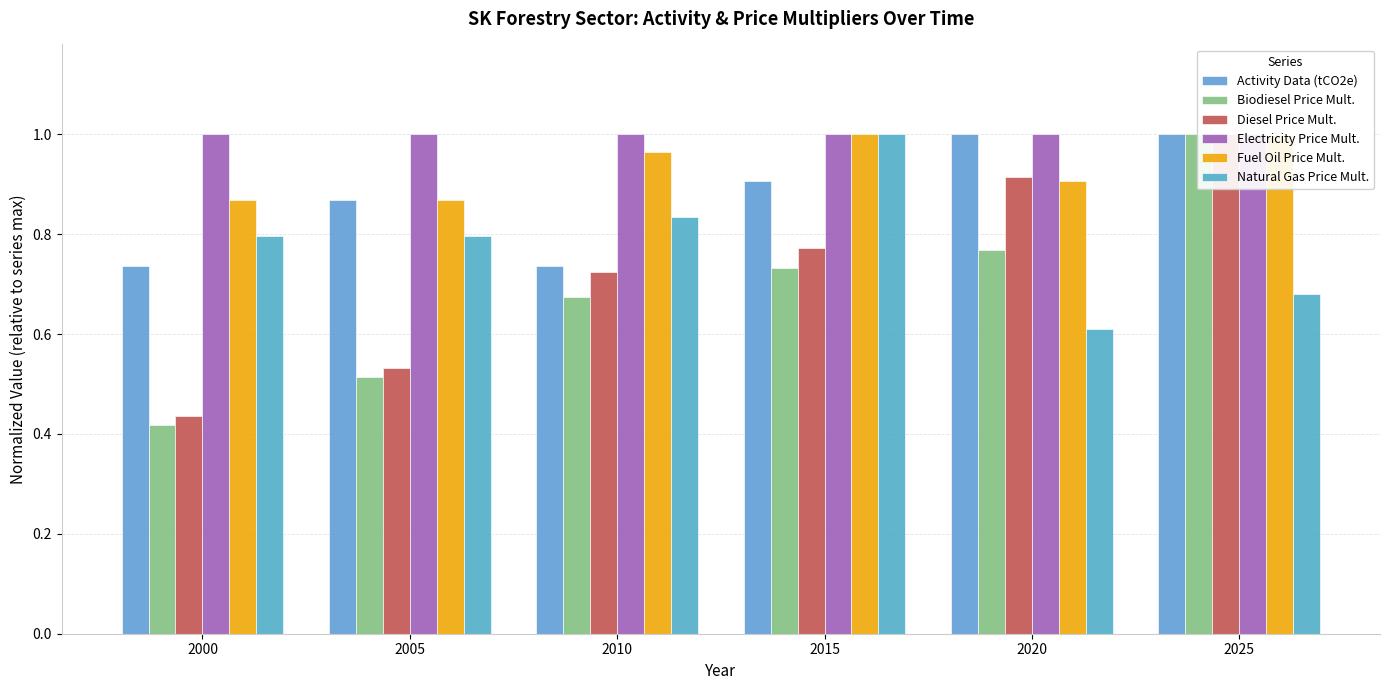

At which category is the sum across all series the highest?

2025